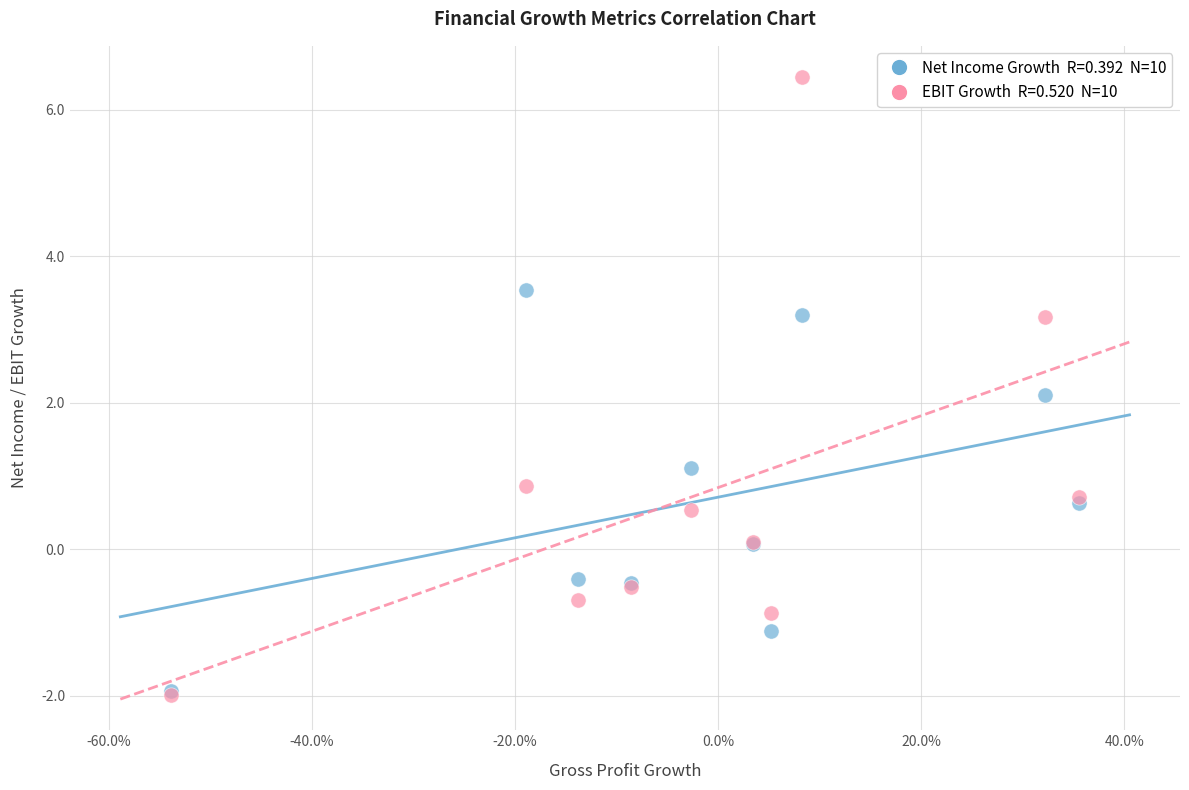

Across all series, what Y value is closest to 2?

2.1